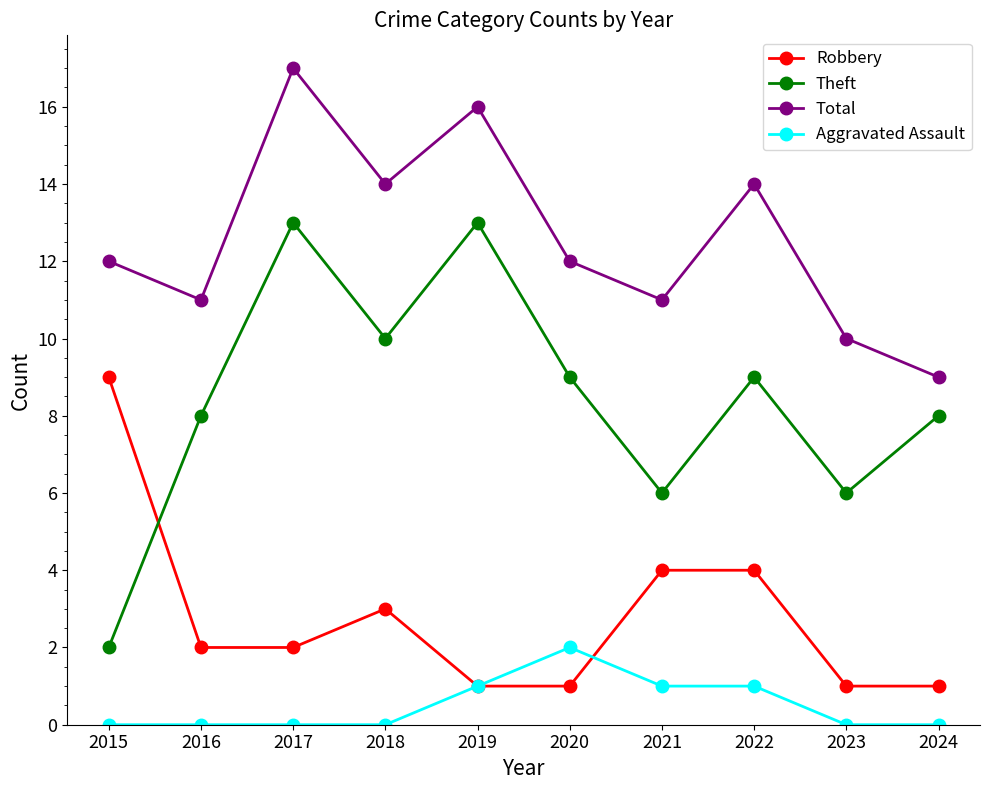

The Theft series shows 13 at 2016. True or false?

False